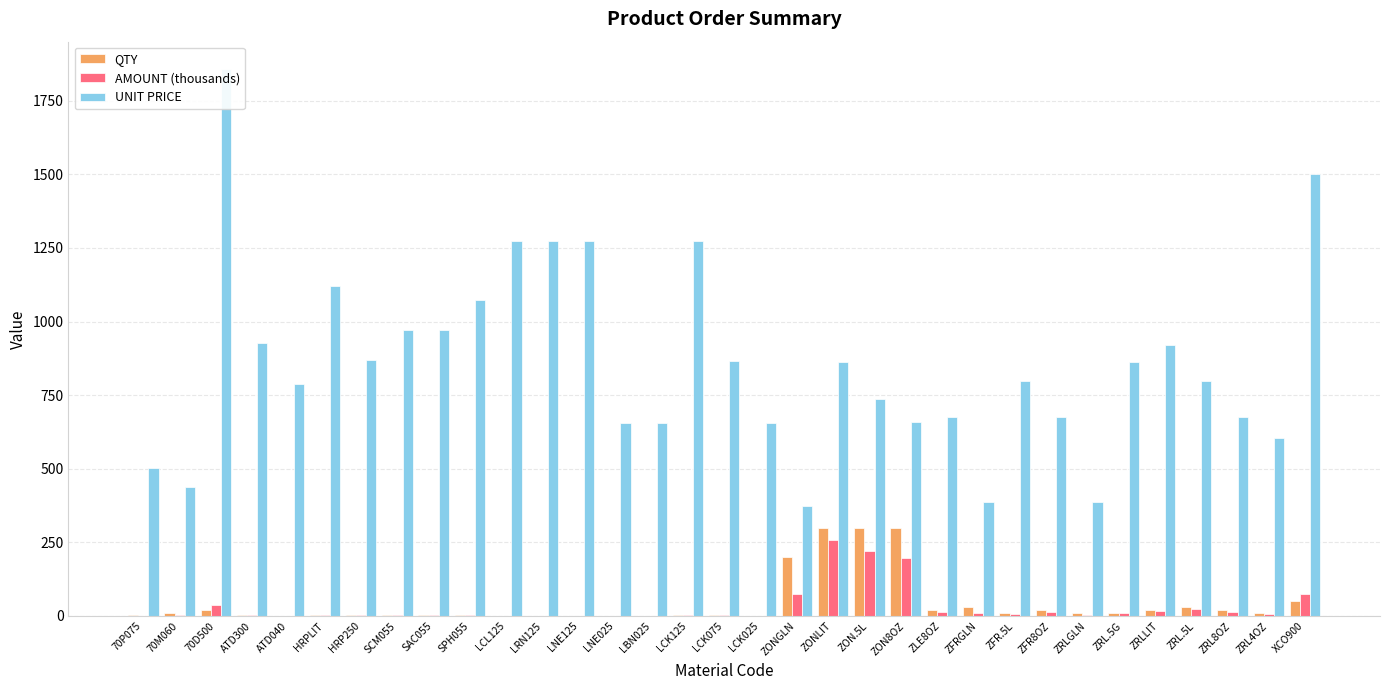

The UNIT PRICE series shows 519.7 at ZRLGLN. True or false?

False